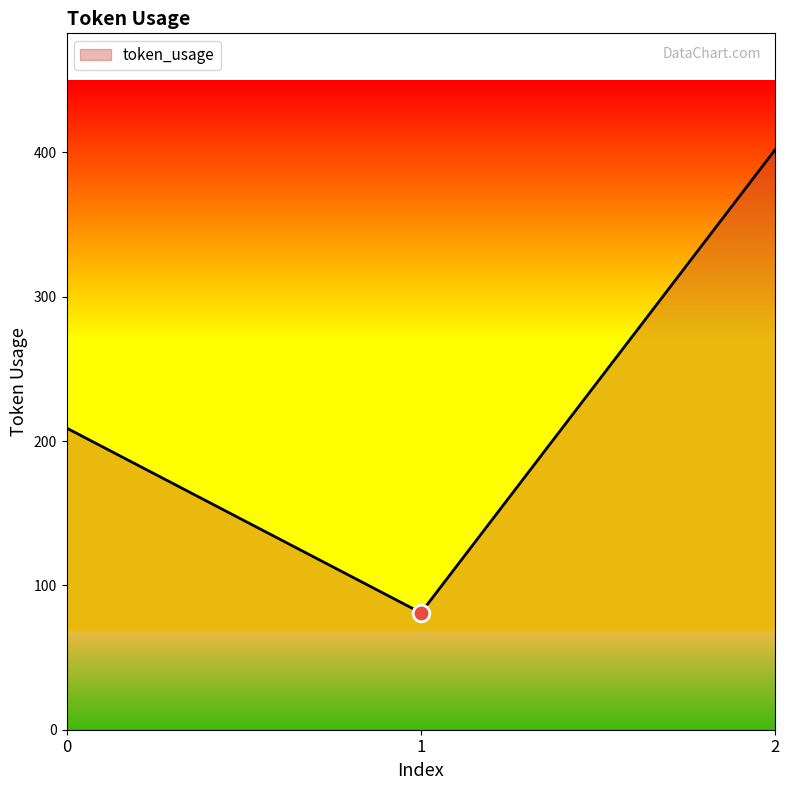

How many values are below 209?

1